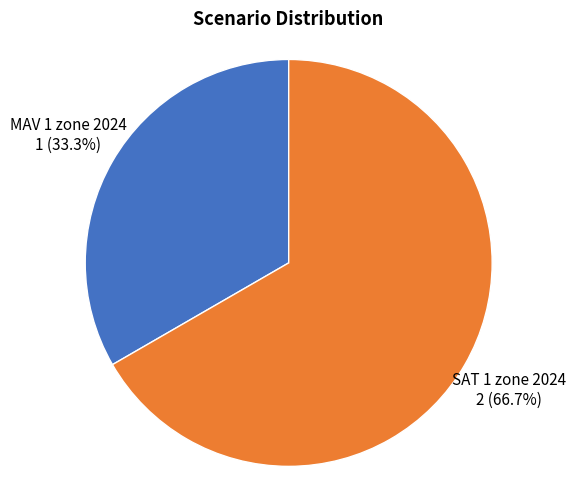

Is there any slice that represents more than half of the pie?

Yes